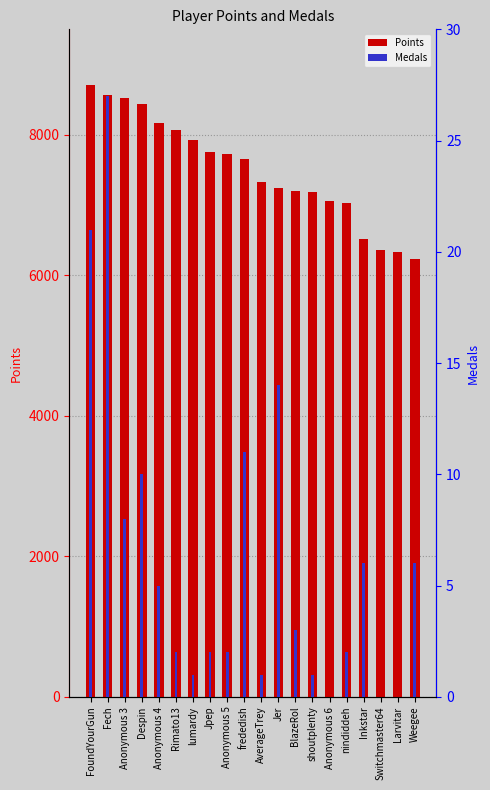

What is the label of the 12th bar from the left?

Jer